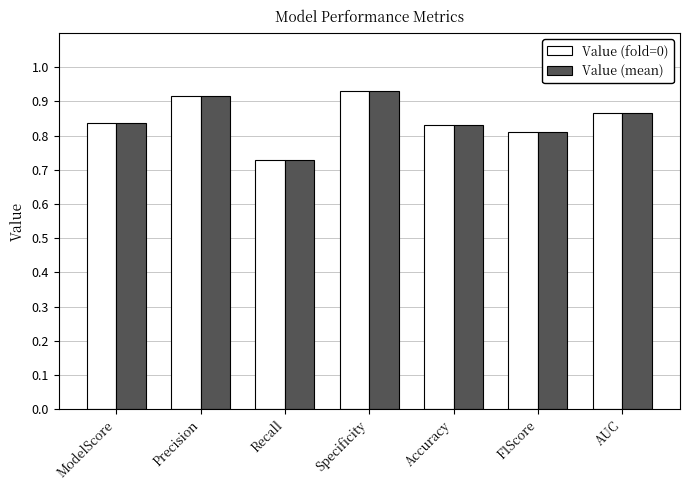

The Value (fold=0) series shows 1.3 at Specificity. True or false?

False